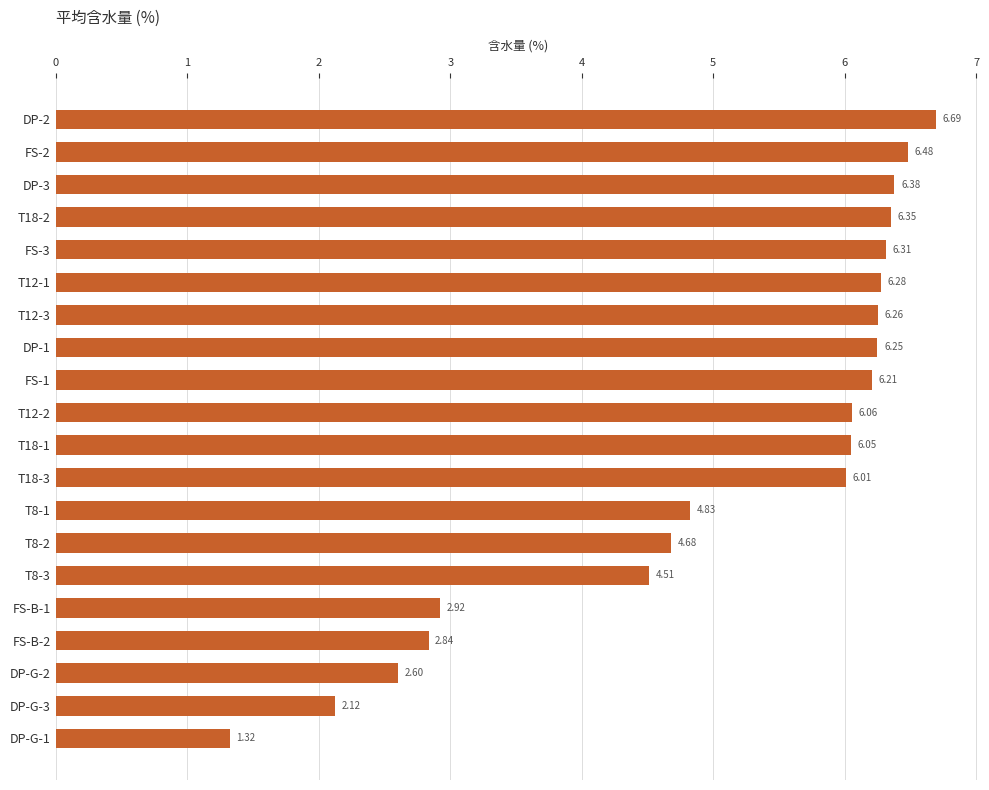

Rank the categories by value from lowest to highest.

DP-G-1, DP-G-3, DP-G-2, FS-B-2, FS-B-1, T8-3, T8-2, T8-1, T18-3, T18-1, T12-2, FS-1, DP-1, T12-3, T12-1, FS-3, T18-2, DP-3, FS-2, DP-2